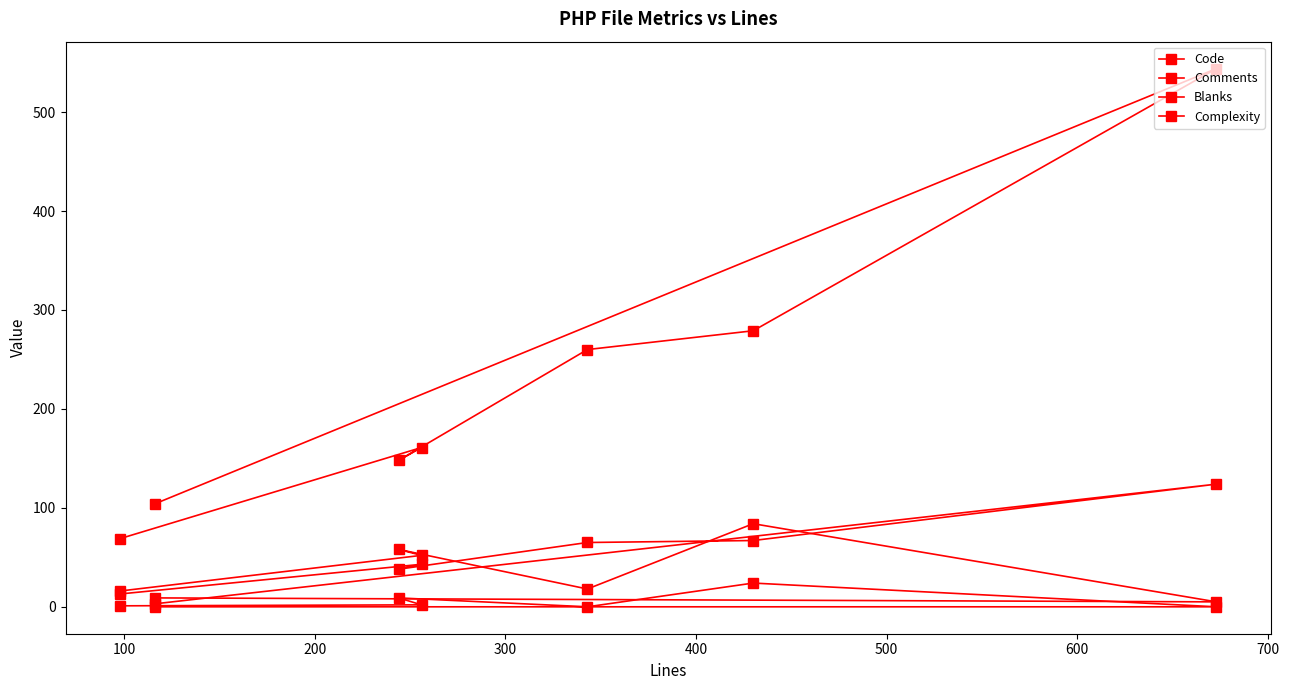

Where is the first local maximum for Code?

100